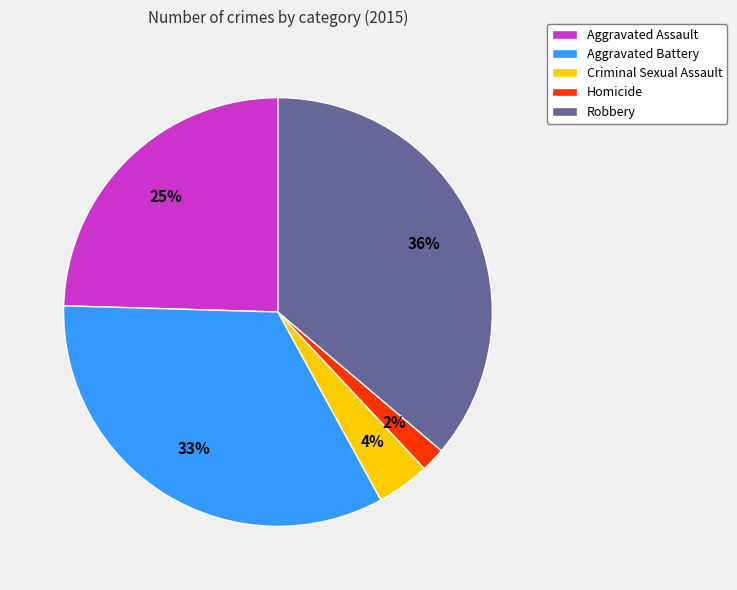

Does Robbery account for over 50% of the chart?

No